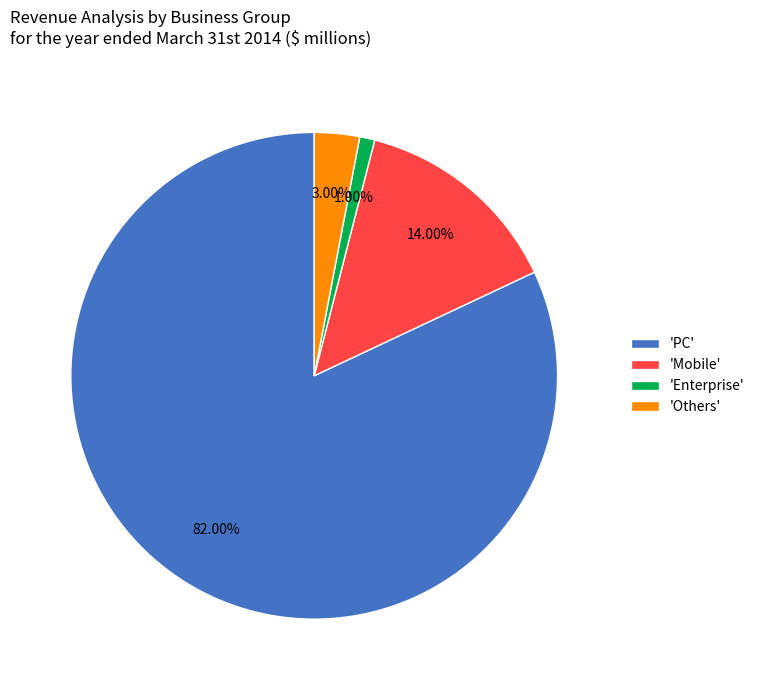

Is the sum of 'PC' and 'Enterprise' greater than half?

Yes